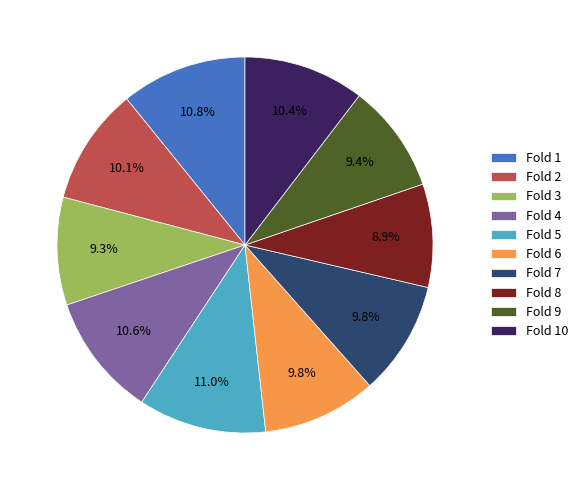

How much of the chart is everything except Fold 5?

89.0%